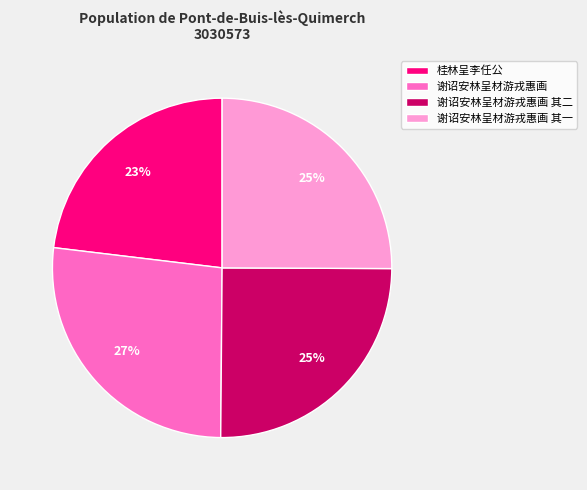

What percentage is the 谢诏安林呈材游戎惠画 slice, to the nearest percent?

27%